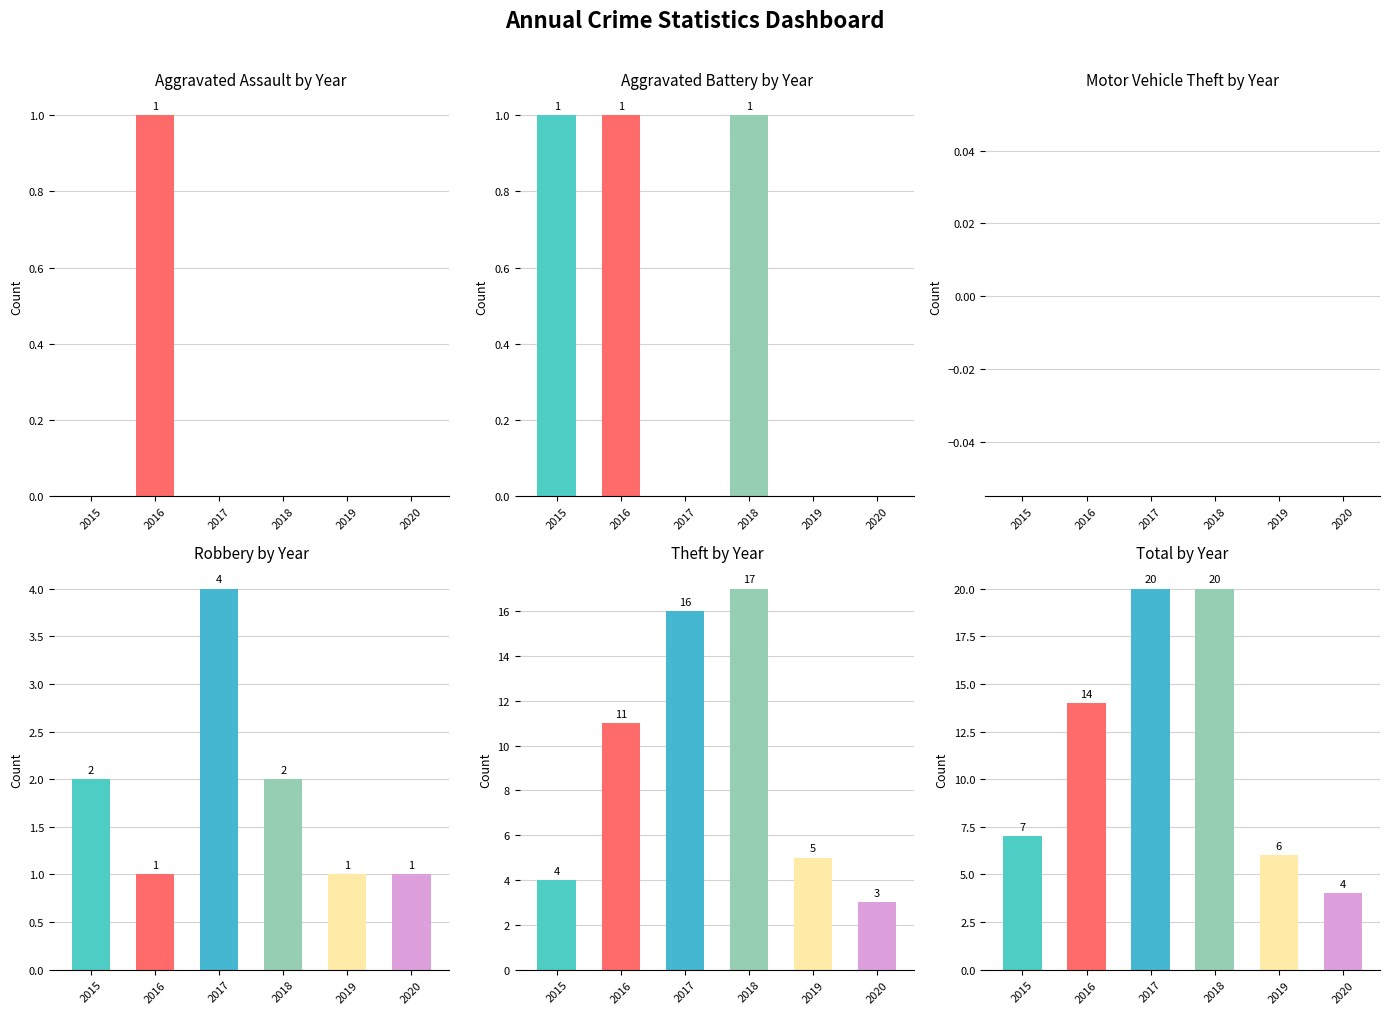

What is the difference between the highest and lowest values at 2017?

20